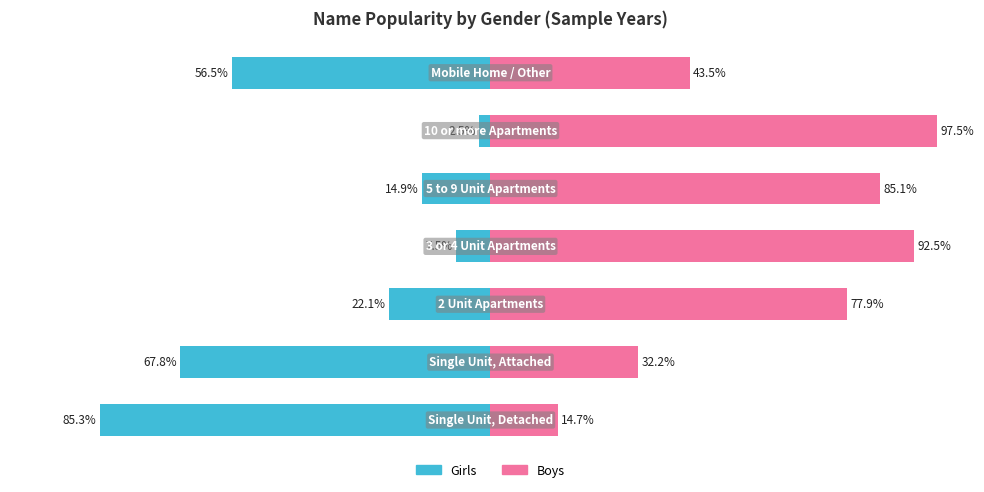

How many series are shown in this chart?

2